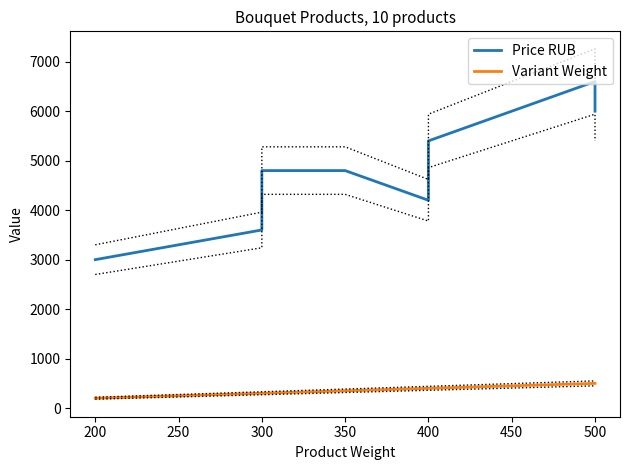

What is the difference between the second highest and second lowest values in the Variant Weight series?

200